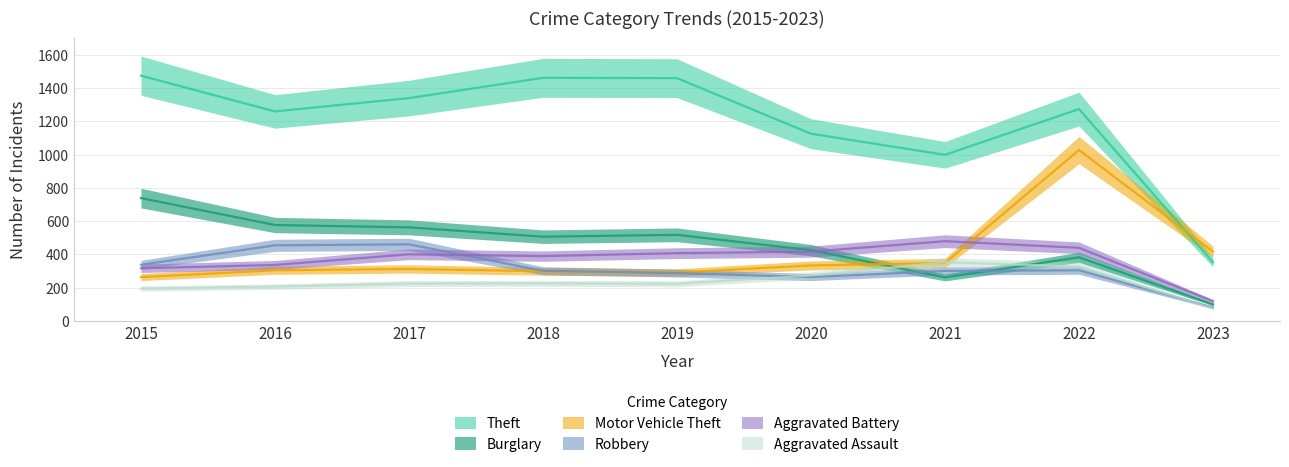

Reading left to right, list all the values displayed in this chart.

Theft: 2015=1474	2016=1259	2017=1339	2018=1461	2019=1459	2020=1125	2021=998	2022=1273	2023=352
Burglary: 2015=738	2016=576	2017=562	2018=506	2019=517	2020=425	2021=261	2022=382	2023=99
Motor Vehicle Theft: 2015=263	2016=304	2017=312	2018=298	2019=290	2020=333	2021=348	2022=1027	2023=416
Robbery: 2015=337	2016=454	2017=460	2018=301	2019=287	2020=263	2021=300	2022=304	2023=80
Aggravated Battery: 2015=316	2016=336	2017=400	2018=389	2019=407	2020=416	2021=479	2022=439	2023=118
Aggravated Assault: 2015=194	2016=206	2017=224	2018=225	2019=223	2020=273	2021=352	2022=327	2023=74